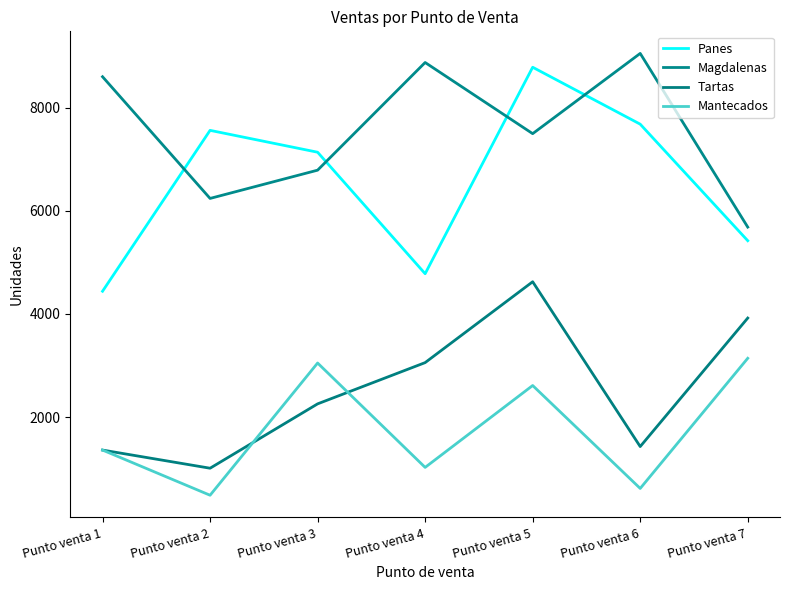

At which label is Tartas closest to 2816?

Punto venta 4